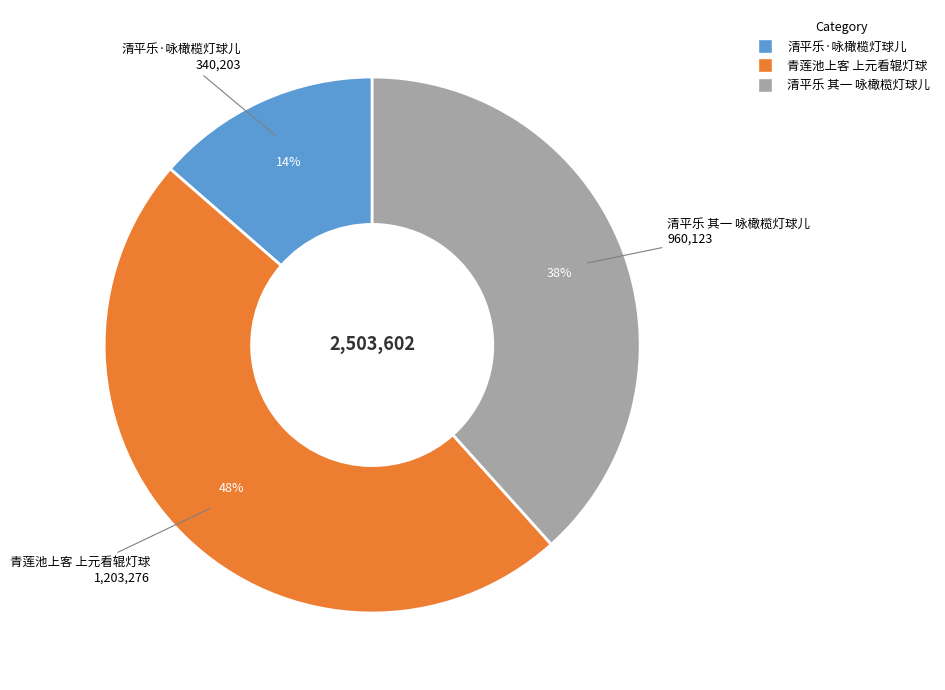

Is it true that 清平乐·咏橄榄灯球儿 is 14% of the pie?

True